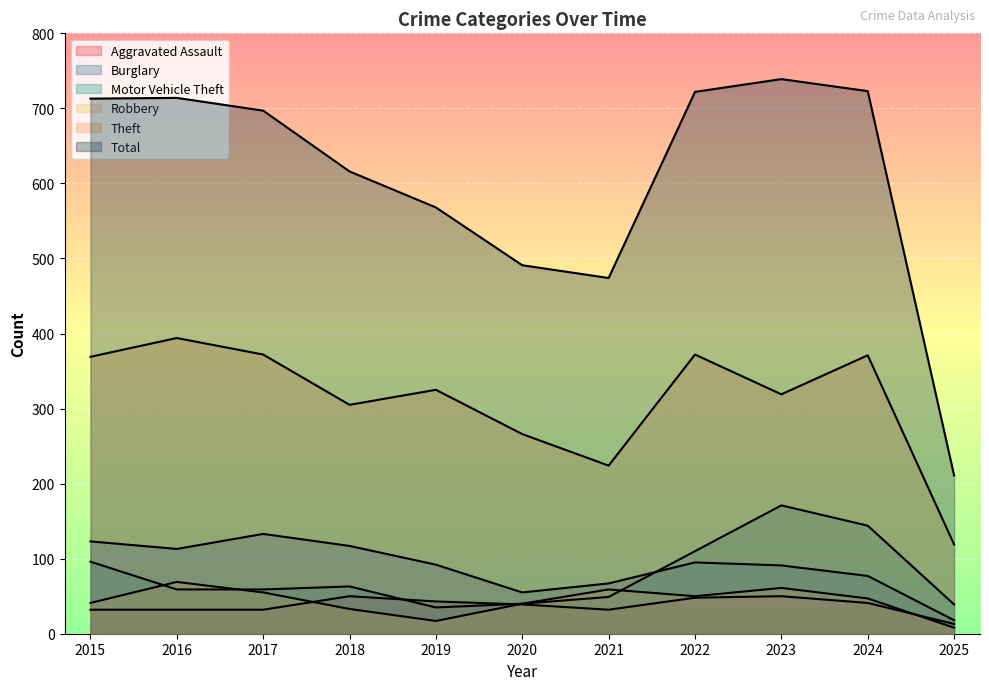

Reading left to right, transcribe all the data shown in this chart.

Aggravated Assault: 2015=32	2016=32	2017=32	2018=50	2019=43	2020=39	2021=32	2022=48	2023=50	2024=41	2025=13
Burglary: 2015=123	2016=113	2017=133	2018=117	2019=92	2020=55	2021=67	2022=95	2023=91	2024=77	2025=18
Motor Vehicle Theft: 2015=96	2016=59	2017=59	2018=63	2019=35	2020=40	2021=49	2022=110	2023=171	2024=144	2025=39
Robbery: 2015=41	2016=69	2017=55	2018=33	2019=17	2020=40	2021=59	2022=50	2023=61	2024=47	2025=8
Theft: 2015=369	2016=394	2017=372	2018=305	2019=325	2020=266	2021=224	2022=372	2023=319	2024=371	2025=119
Total: 2015=713	2016=714	2017=697	2018=616	2019=568	2020=491	2021=474	2022=722	2023=739	2024=723	2025=211